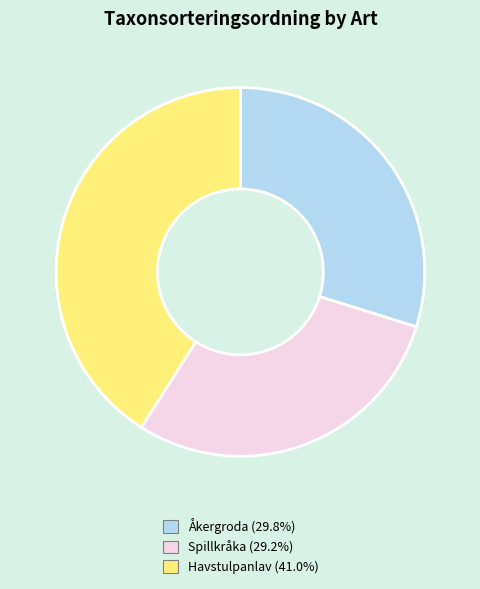

Count the number of slices in the pie.

3